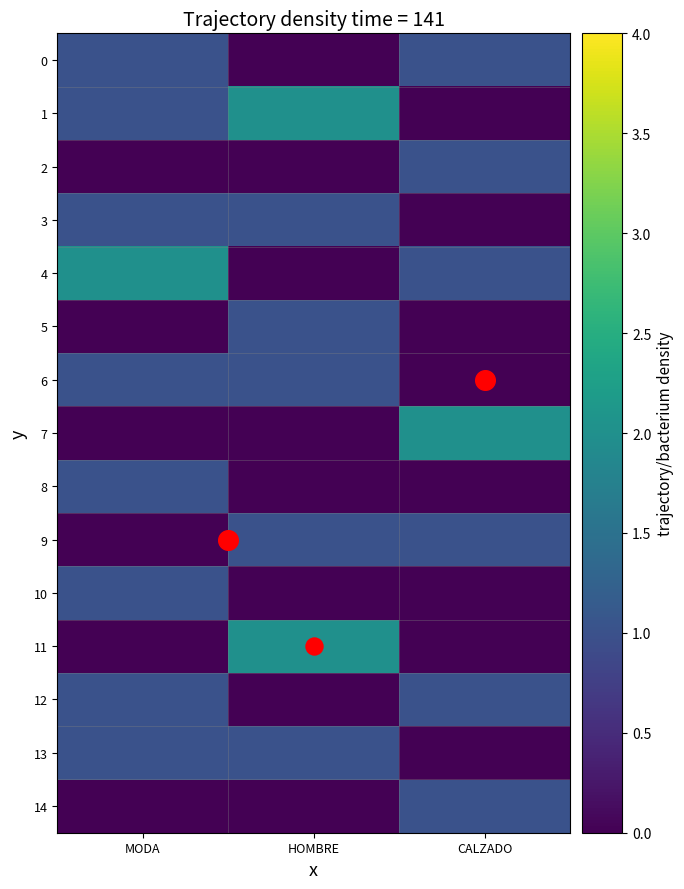

Reading left to right, transcribe all the data shown in this chart.

0: MODA=1	HOMBRE=0	CALZADO=1
1: MODA=1	HOMBRE=2	CALZADO=0
2: MODA=0	HOMBRE=0	CALZADO=1
3: MODA=1	HOMBRE=1	CALZADO=0
4: MODA=2	HOMBRE=0	CALZADO=1
5: MODA=0	HOMBRE=1	CALZADO=0
6: MODA=1	HOMBRE=1	CALZADO=0
7: MODA=0	HOMBRE=0	CALZADO=2
8: MODA=1	HOMBRE=0	CALZADO=0
9: MODA=0	HOMBRE=1	CALZADO=1
10: MODA=1	HOMBRE=0	CALZADO=0
11: MODA=0	HOMBRE=2	CALZADO=0
12: MODA=1	HOMBRE=0	CALZADO=1
13: MODA=1	HOMBRE=1	CALZADO=0
14: MODA=0	HOMBRE=0	CALZADO=1